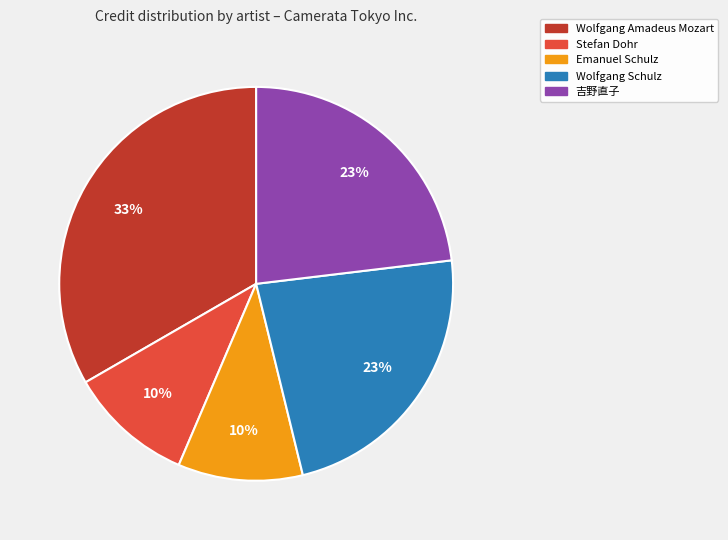

To the nearest percent, what is the difference between the largest and smallest slice percentages?

23%